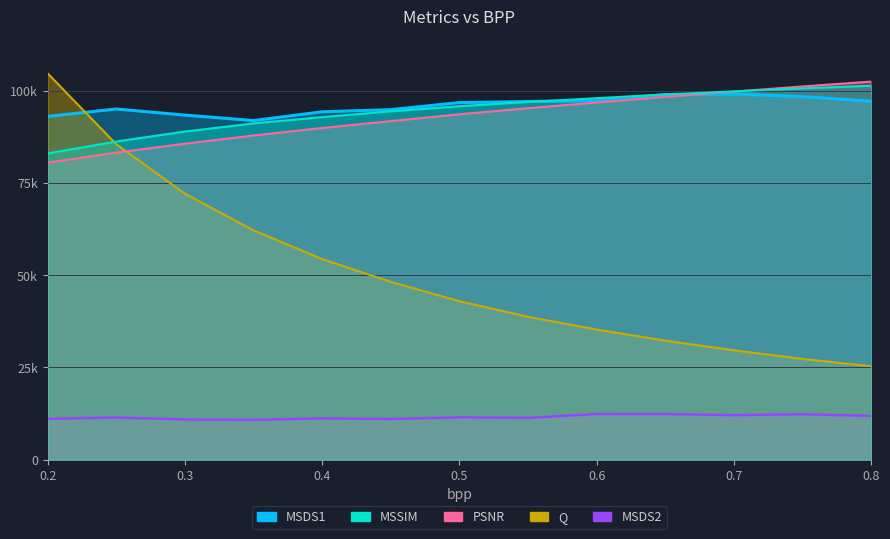

What is the difference between the MSDS2 values at 0.45 and 0.3?

85.6